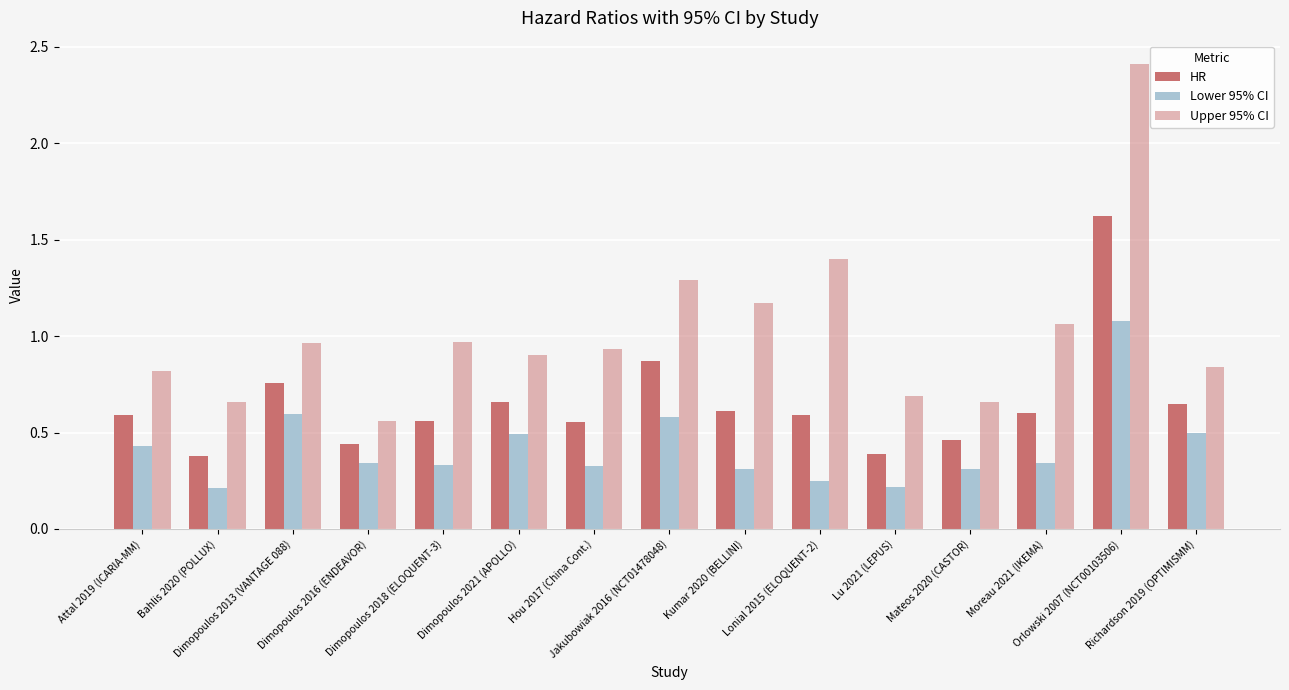

Read the Lower 95% CI value at Orlowski 2007 (NCT00103506).

1.1